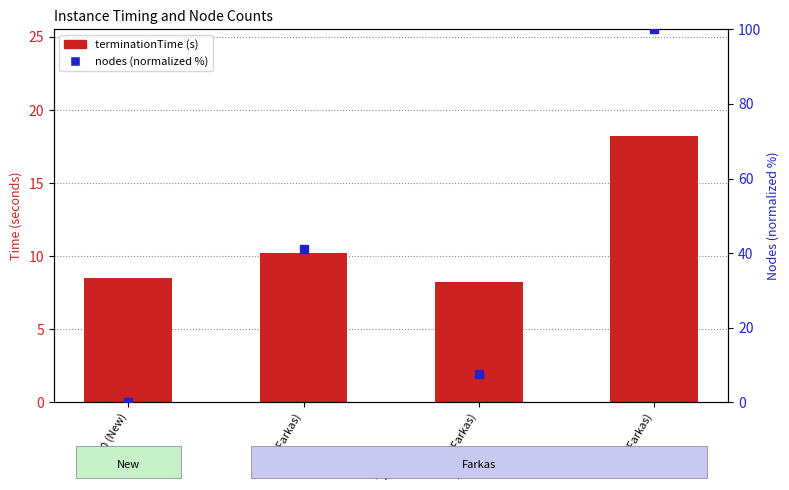

Which series has the largest Y range (max minus min)?

nodes (normalized %)